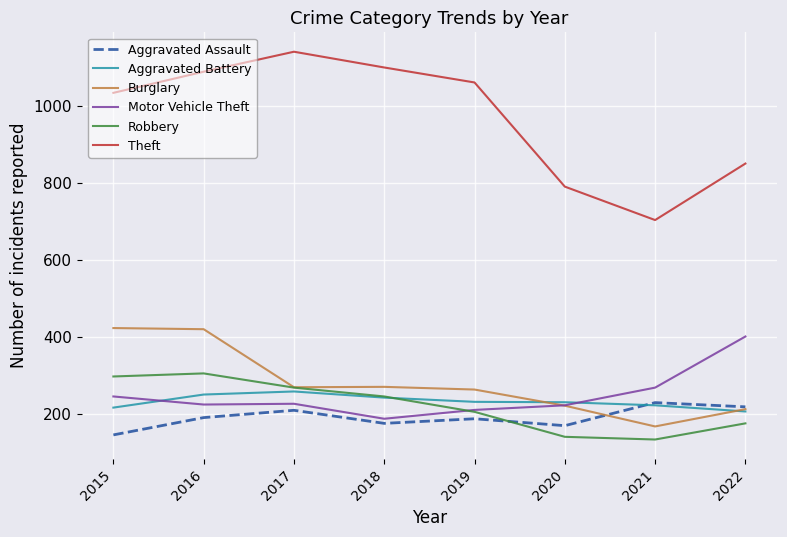

What is the spread (max minus min) of values at 2015?

890